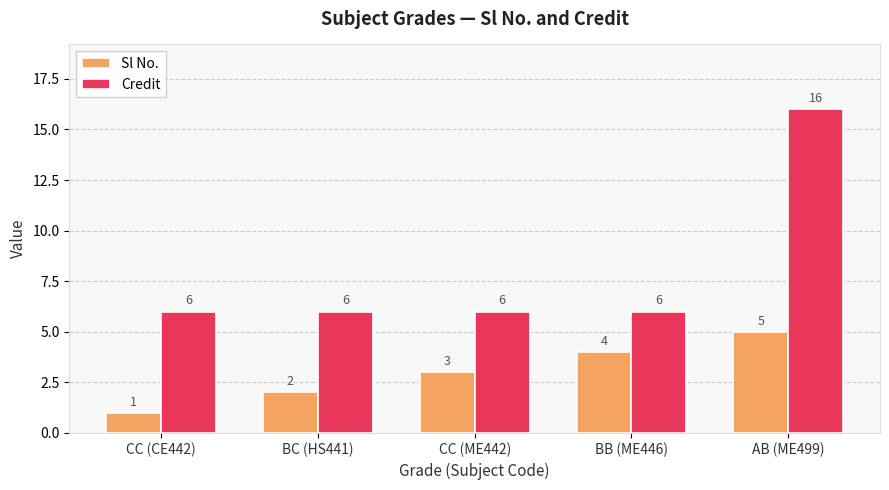

What is the difference between the Sl No. values at CC (CE442) and CC (ME442)?

2